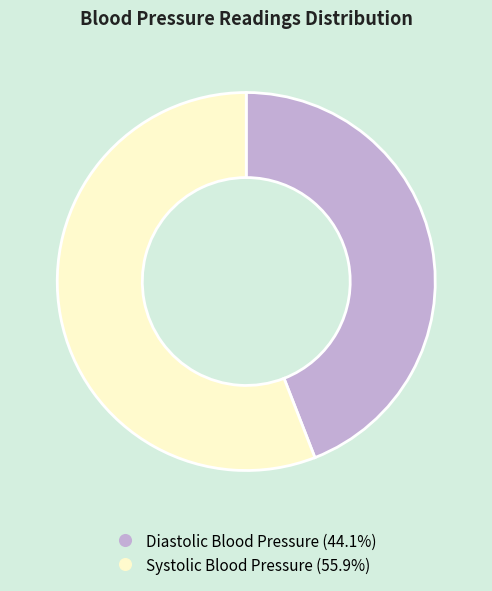

Which slice represents more than half of the pie?

Systolic Blood Pressure